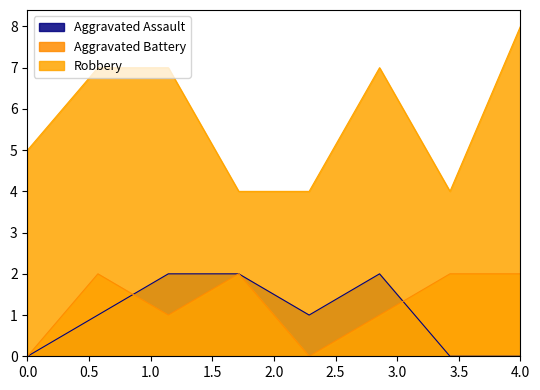

True or false: Aggravated Assault and Aggravated Battery intersect in this chart.

True